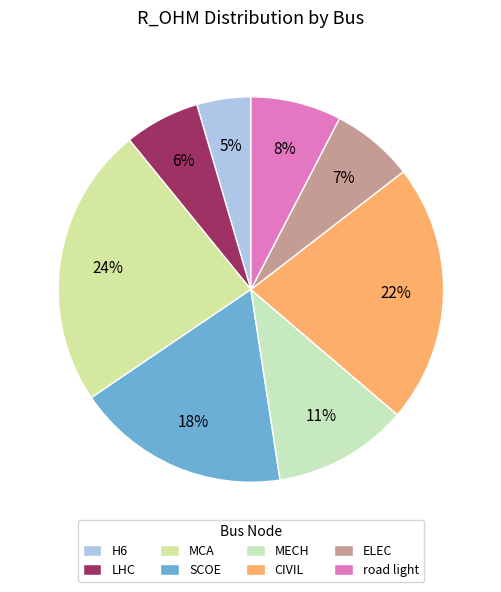

To the nearest percent, what is the difference between the largest and smallest slice percentages?

19%